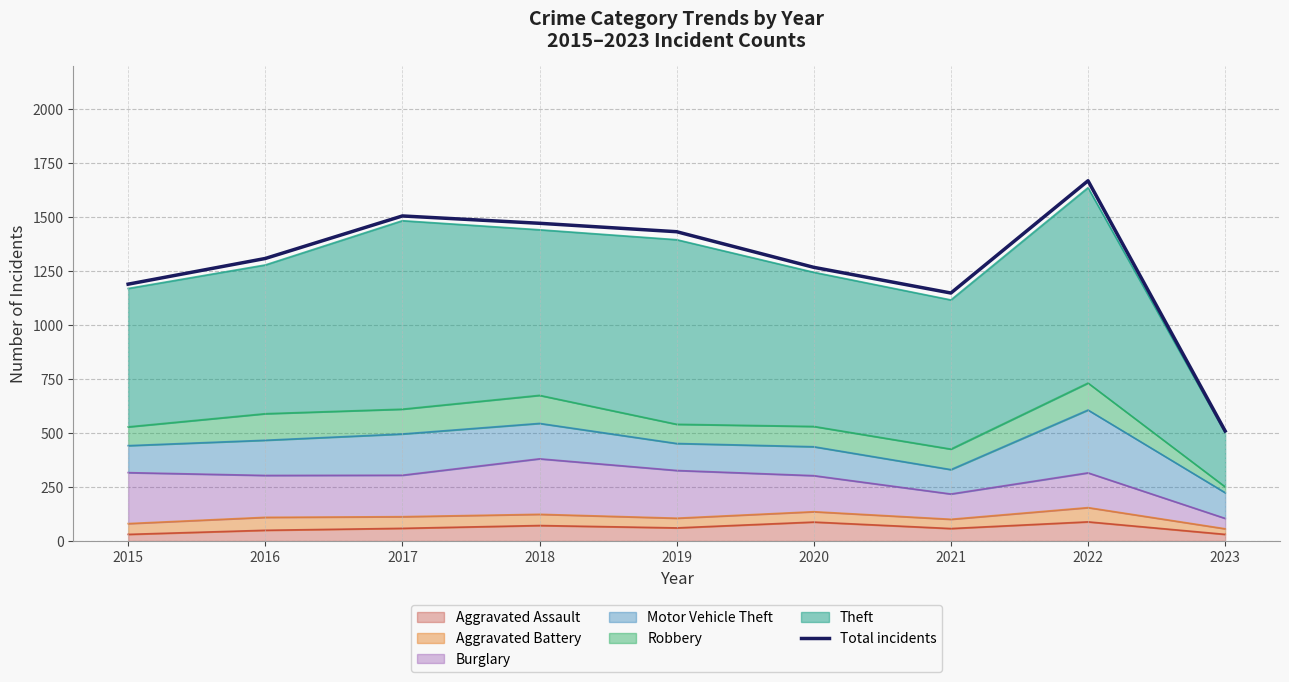

List the labels in order of value, smallest first.

2023, 2021, 2015, 2020, 2016, 2019, 2018, 2017, 2022